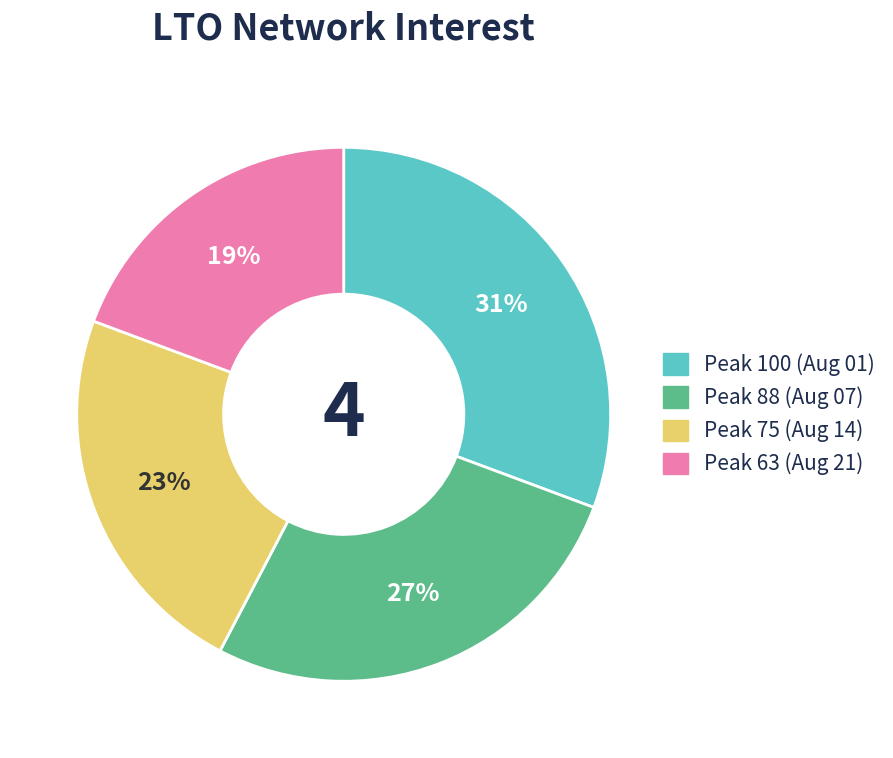

Between Peak 75 (Aug 14) and Peak 100 (Aug 01), which is larger?

Peak 100 (Aug 01)